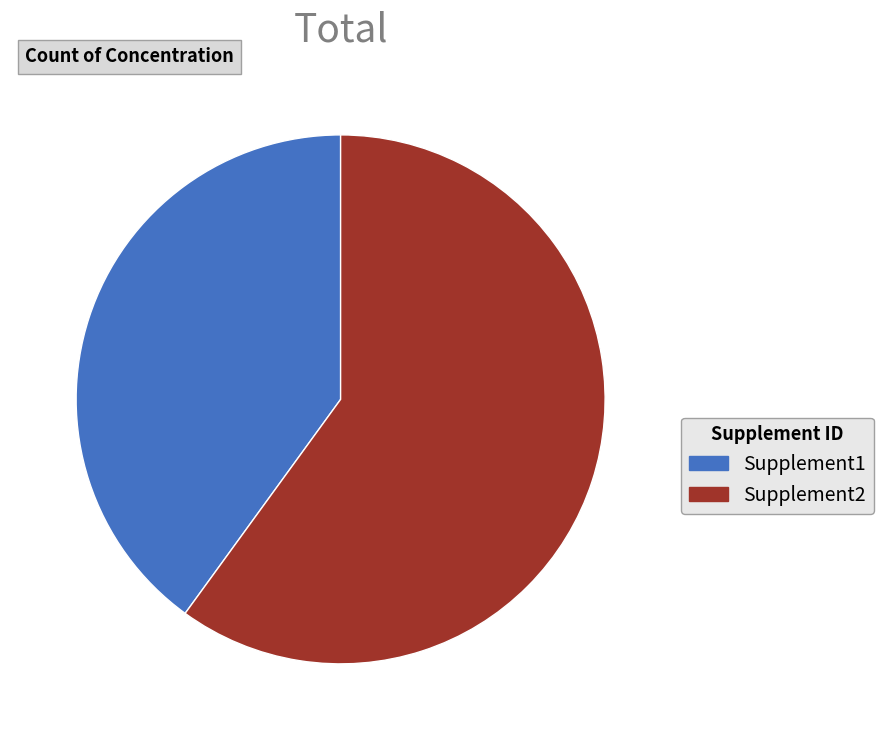

Rank the categories by value from lowest to highest.

Supplement1, Supplement2